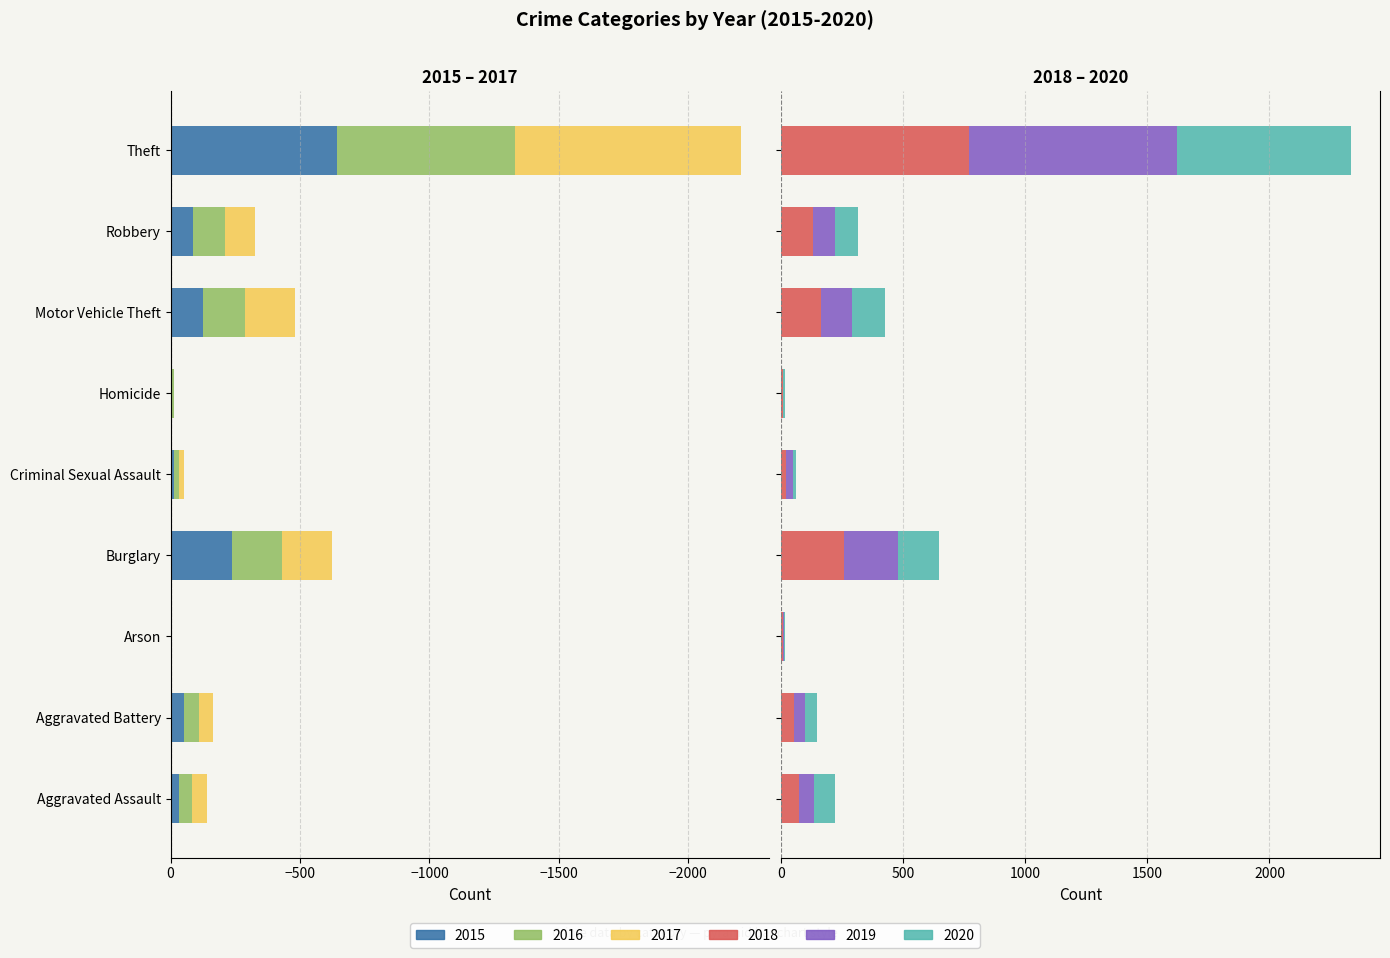

What is the value of the 2018 bar at the 5th from the left?

19